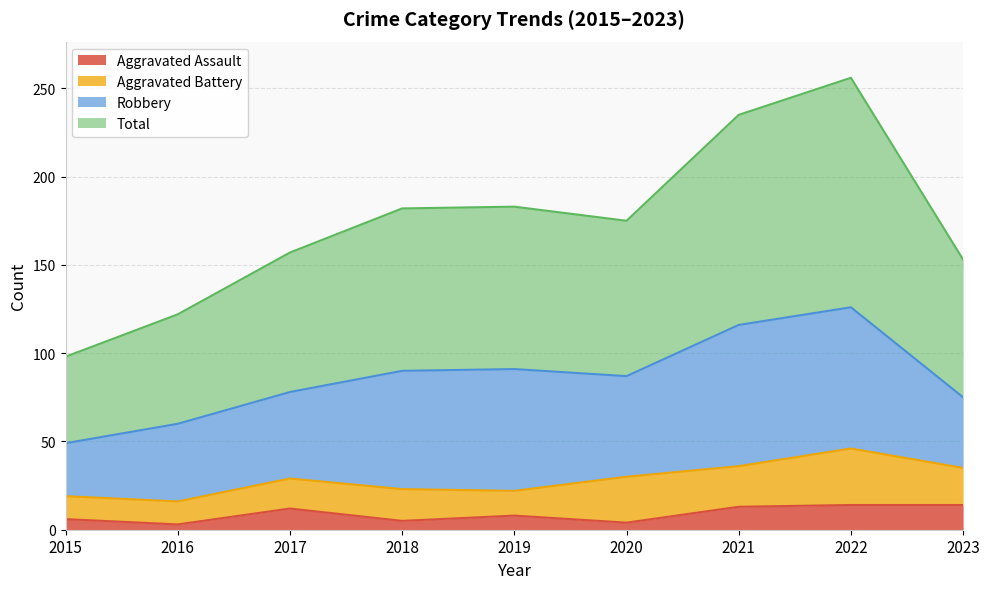

True or false: Aggravated Assault and Total cross at least once.

False